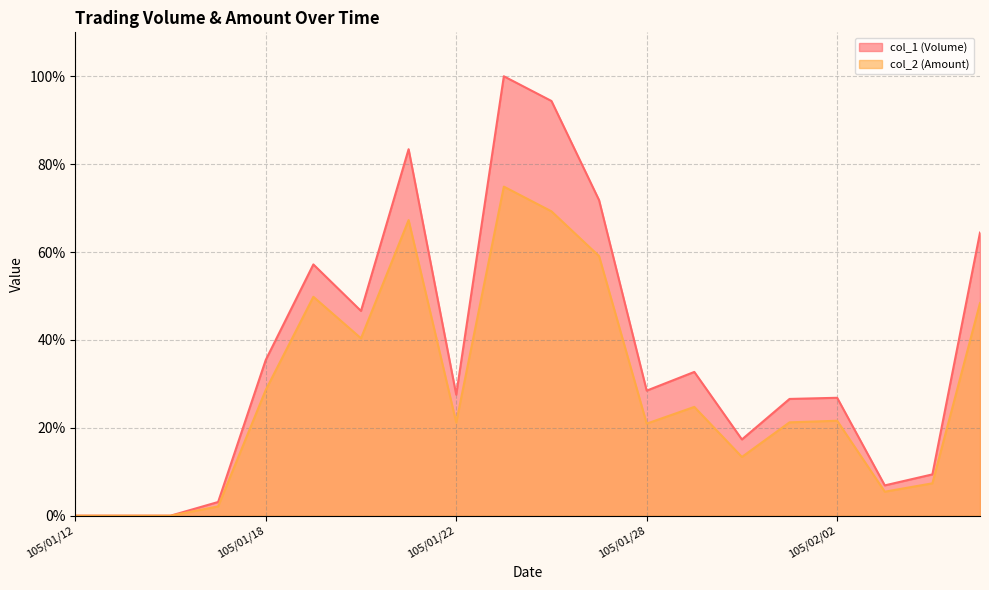

Reading right to left, extract all data points from this chart.

col_1 (Volume): 105/02/16=64.4	105/02/15=9.4	105/02/03=6.9	105/02/02=26.8	105/02/01=26.6	105/01/30=17.3	105/01/29=32.7	105/01/28=28.5	105/01/27=71.8	105/01/26=94.4	105/01/25=100.0	105/01/22=27.5	105/01/21=83.4	105/01/20=46.6	105/01/19=57.2	105/01/18=35.4	105/01/15=3.1	105/01/14=0.0	105/01/13=0.0	105/01/12=0.0
col_2 (Amount): 105/02/16=48.4	105/02/15=7.4	105/02/03=5.5	105/02/02=21.6	105/02/01=21.2	105/01/30=13.4	105/01/29=24.8	105/01/28=20.9	105/01/27=59.1	105/01/26=69.3	105/01/25=74.9	105/01/22=21.2	105/01/21=67.3	105/01/20=40.4	105/01/19=49.8	105/01/18=28.6	105/01/15=2.1	105/01/14=0.0	105/01/13=0.0	105/01/12=0.0